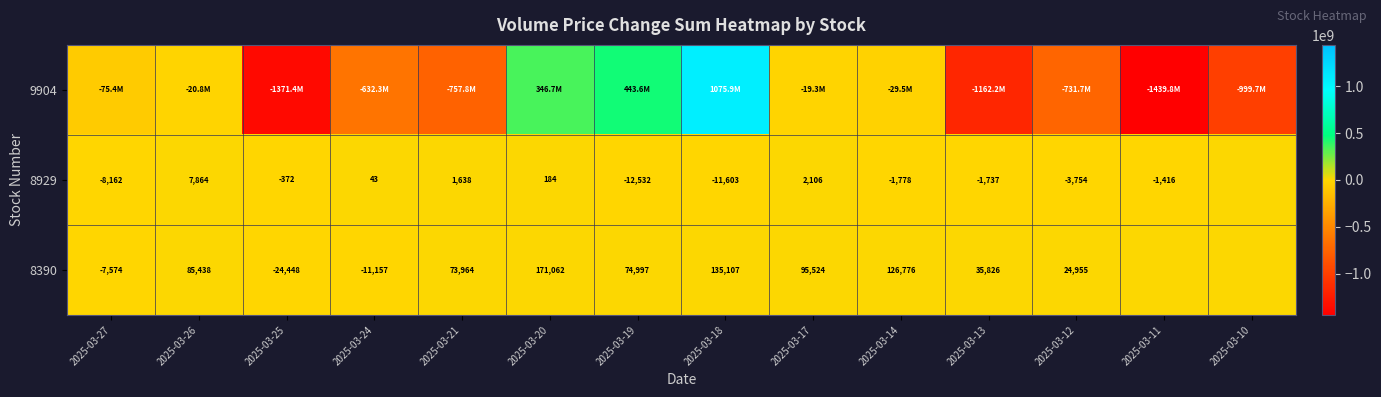

What is the difference between the 8929 values at 2025-03-12 and 2025-03-27?

4408